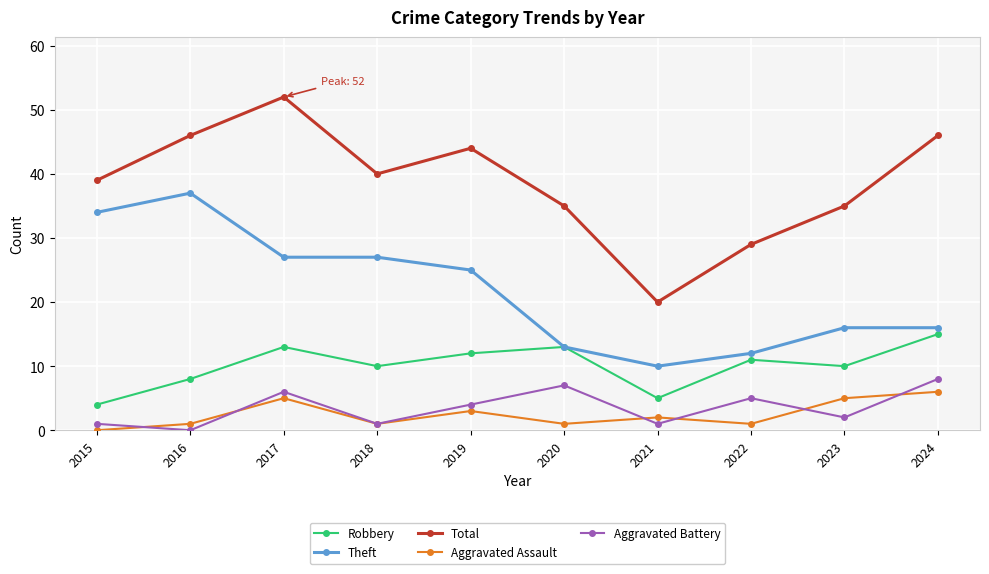

How many positive values does the Aggravated Assault series have?

9